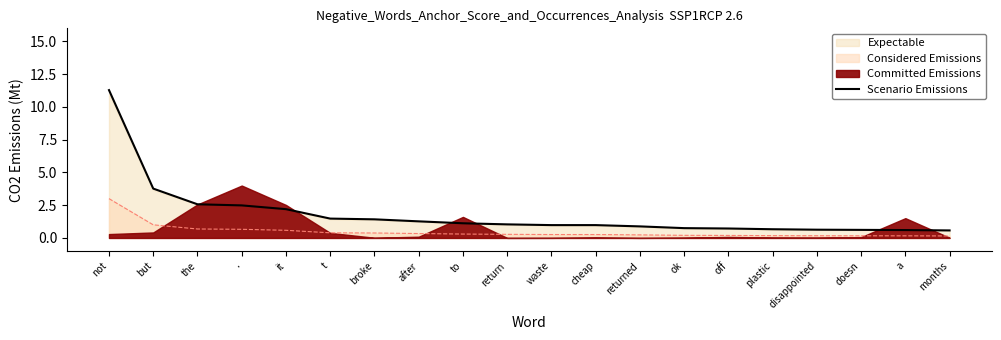

True or false: Scenario Emissions has a value of 0.7 at ..

False